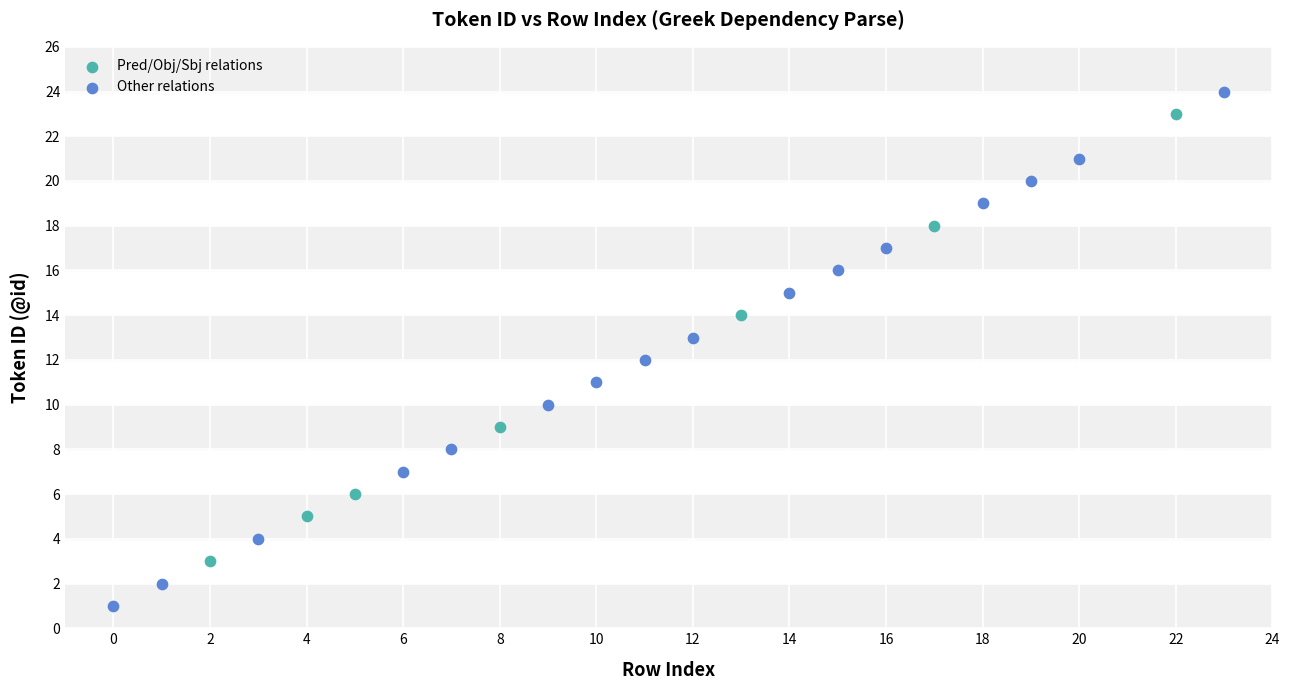

Which series contains the highest Y value?

Other relations